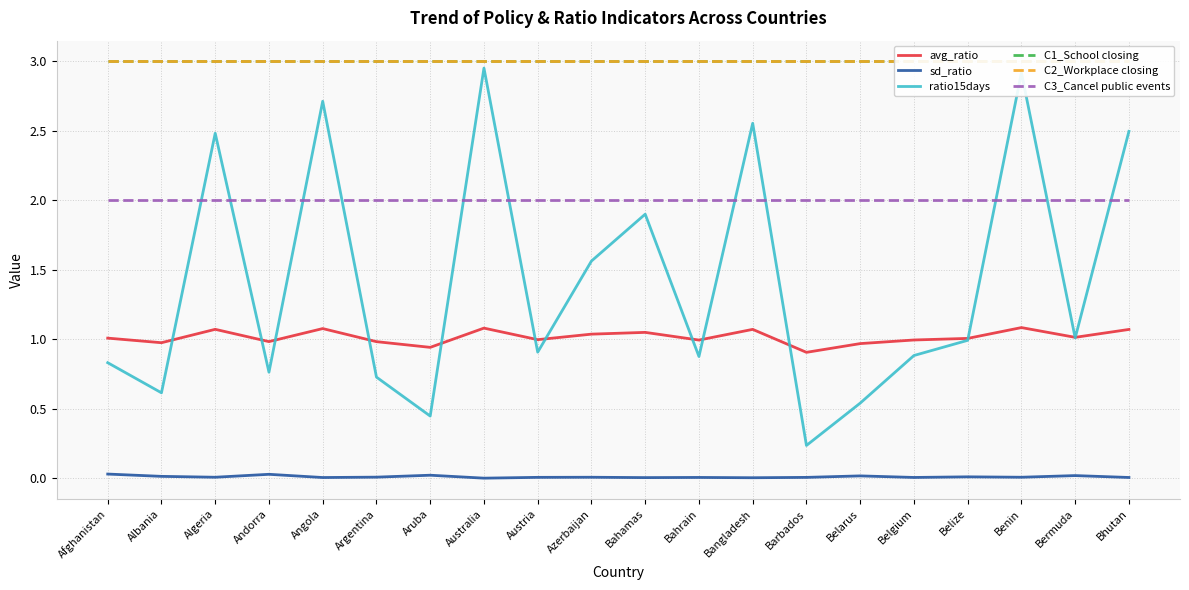

Which series has the largest total across all categories?

C1_School closing